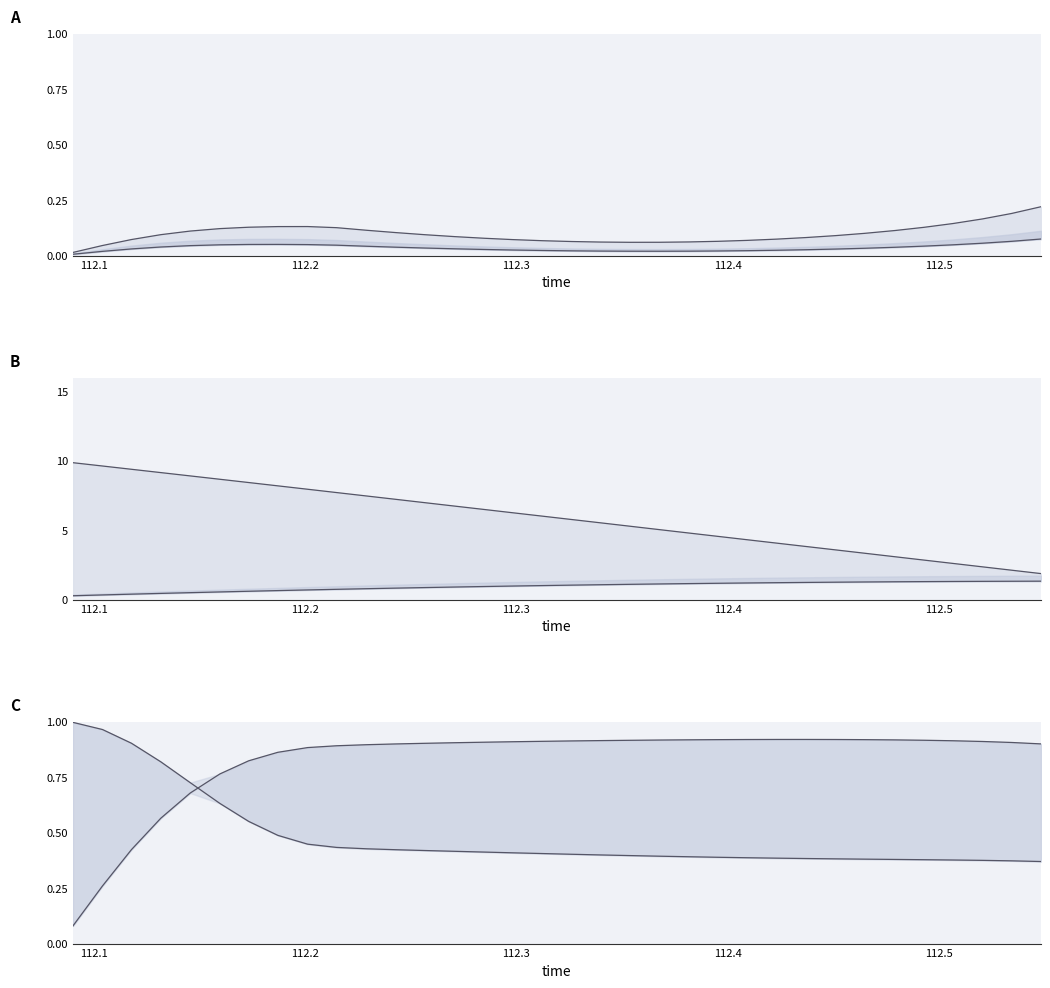

Reading left to right, extract all data points from this chart.

rotx_line: 0.0	0.0	0.1	0.1	0.1	0.1	0.1	0.1	0.1	0.1	0.1	0.1	0.1	0.1	0.1	0.1	0.1	0.1	0.1	0.1	0.1	0.1	0.1	0.1	0.1	0.1	0.1	0.1	0.1	0.1	0.1	0.2	0.2	0.2
roty_line: 0.0	0.0	0.0	0.0	0.0	0.0	0.0	0.1	0.0	0.0	0.0	0.0	0.0	0.0	0.0	0.0	0.0	0.0	0.0	0.0	0.0	0.0	0.0	0.0	0.0	0.0	0.0	0.0	0.0	0.0	0.0	0.1	0.1	0.1
posz_line: 9.9	9.6	9.4	9.2	8.9	8.7	8.4	8.2	8.0	7.7	7.5	7.2	7.0	6.7	6.5	6.3	6.0	5.8	5.5	5.3	5.0	4.8	4.6	4.3	4.1	3.8	3.6	3.3	3.1	2.8	2.6	2.4	2.1	1.9
posy_line: 0.3	0.3	0.4	0.4	0.5	0.5	0.6	0.6	0.7	0.7	0.8	0.8	0.9	0.9	0.9	1.0	1.0	1.0	1.1	1.1	1.1	1.2	1.2	1.2	1.2	1.2	1.3	1.3	1.3	1.3	1.3	1.3	1.3	1.3
rotz_line: 0.1	0.3	0.4	0.6	0.7	0.8	0.8	0.9	0.9	0.9	0.9	0.9	0.9	0.9	0.9	0.9	0.9	0.9	0.9	0.9	0.9	0.9	0.9	0.9	0.9	0.9	0.9	0.9	0.9	0.9	0.9	0.9	0.9	0.9
rotw_line: 1.0	1.0	0.9	0.8	0.7	0.6	0.6	0.5	0.4	0.4	0.4	0.4	0.4	0.4	0.4	0.4	0.4	0.4	0.4	0.4	0.4	0.4	0.4	0.4	0.4	0.4	0.4	0.4	0.4	0.4	0.4	0.4	0.4	0.4